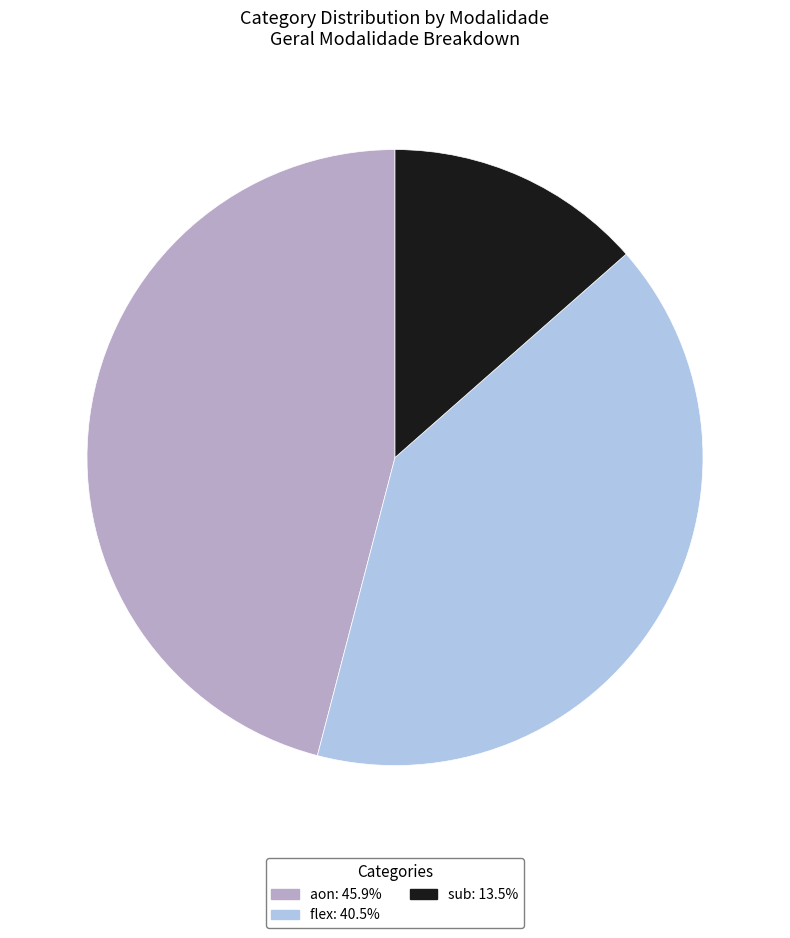

What is the largest slice in the pie chart?

aon